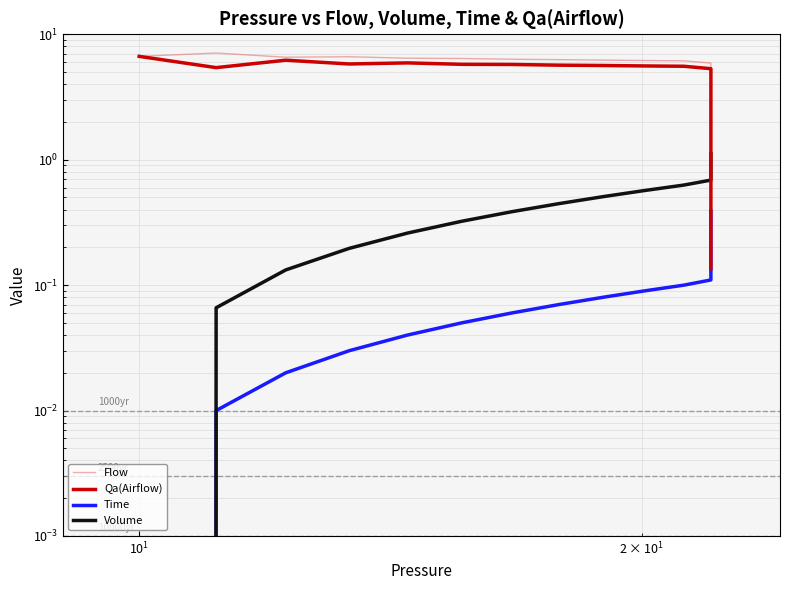

True or false: Flow has more than 2 points higher than both neighbors.

False